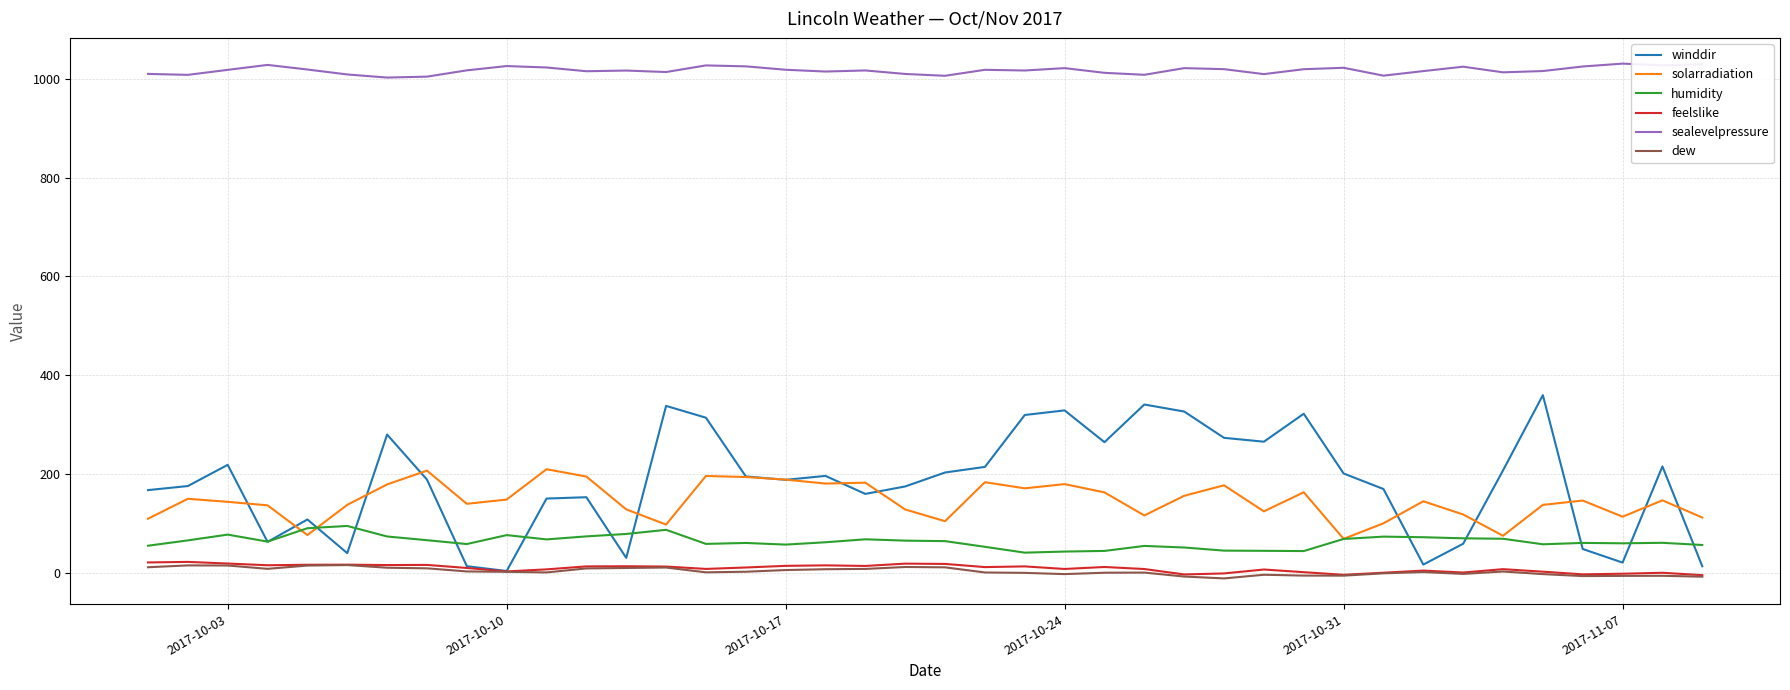

Which series has the largest total across all categories?

sealevelpressure